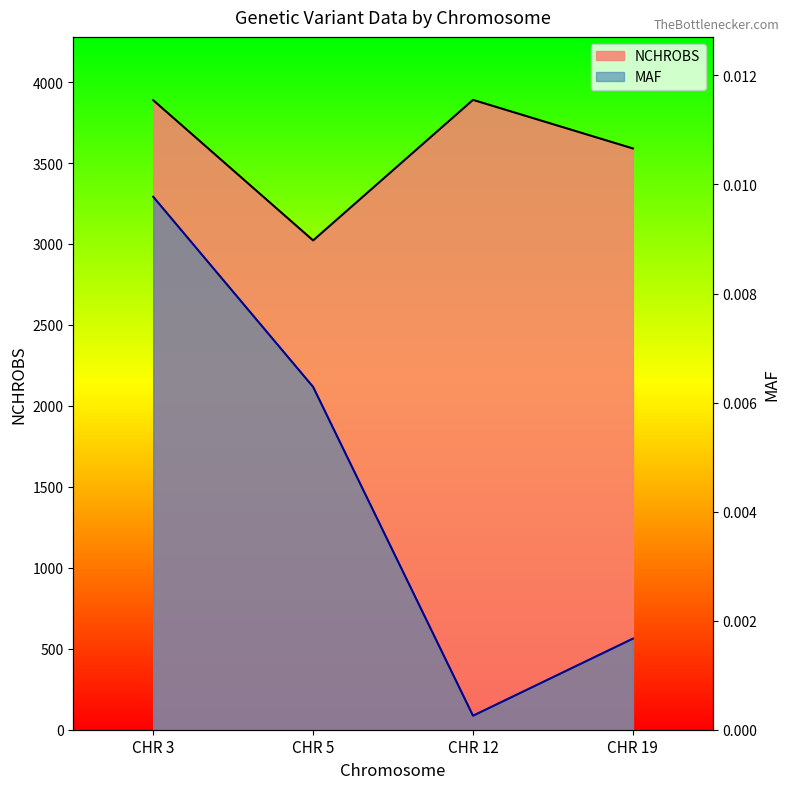

What is the spread (max minus min) of values at CHR 5?

3022.0